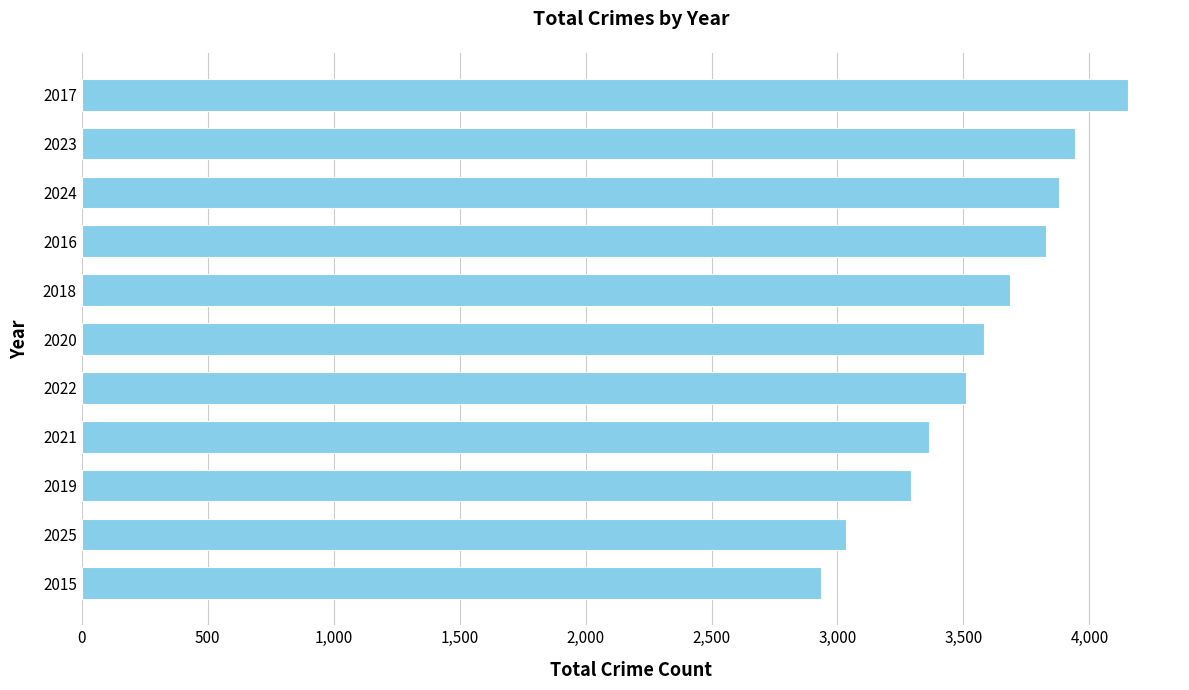

What is the difference between the maximum and second lowest values?

1119